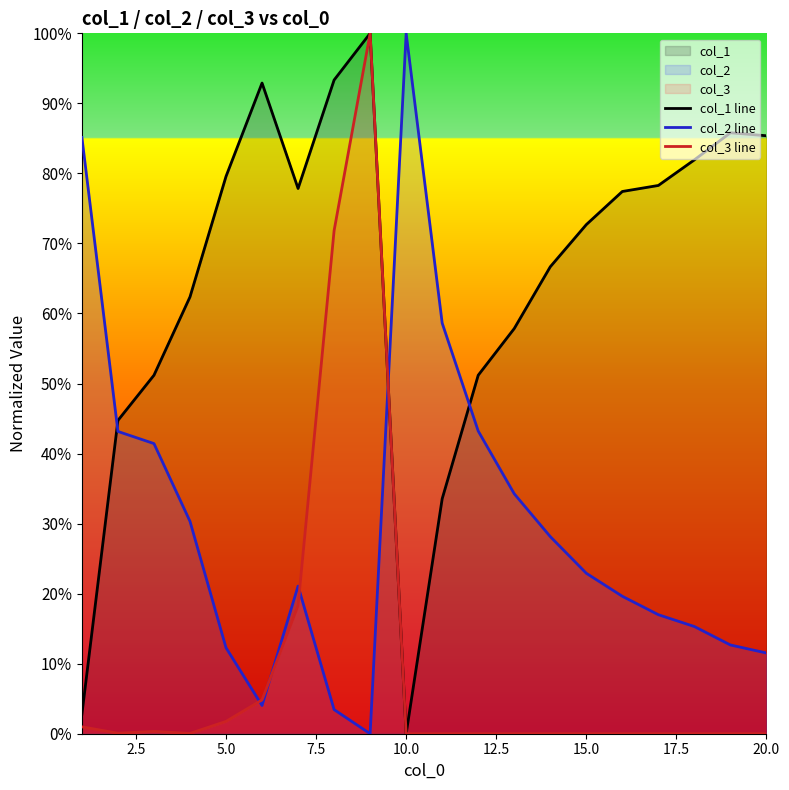

After their last crossing, which series has the higher values: col_3 line or col_2 line?

col_2 line